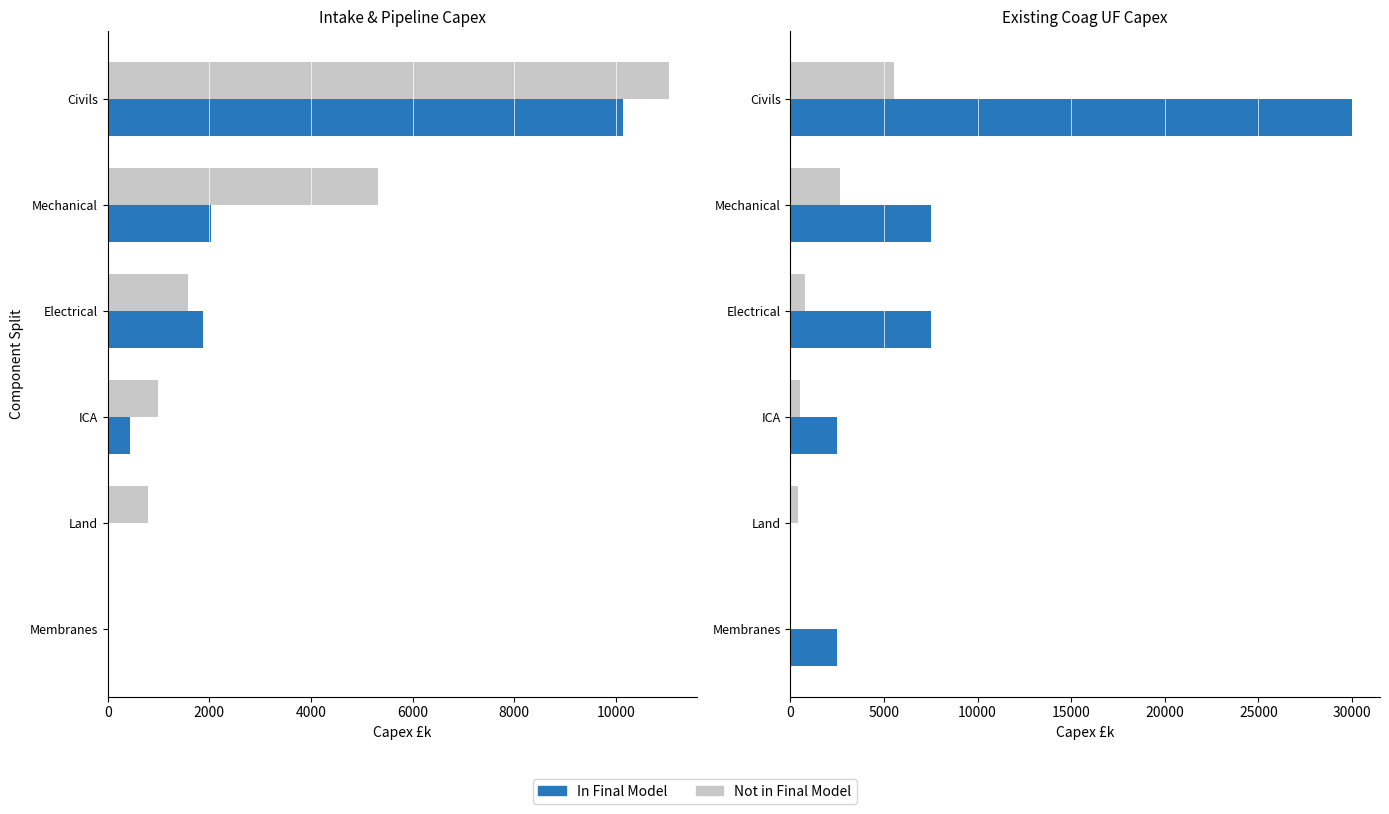

What are all the series names shown in the legend?

In Final Model, Not in Final Model